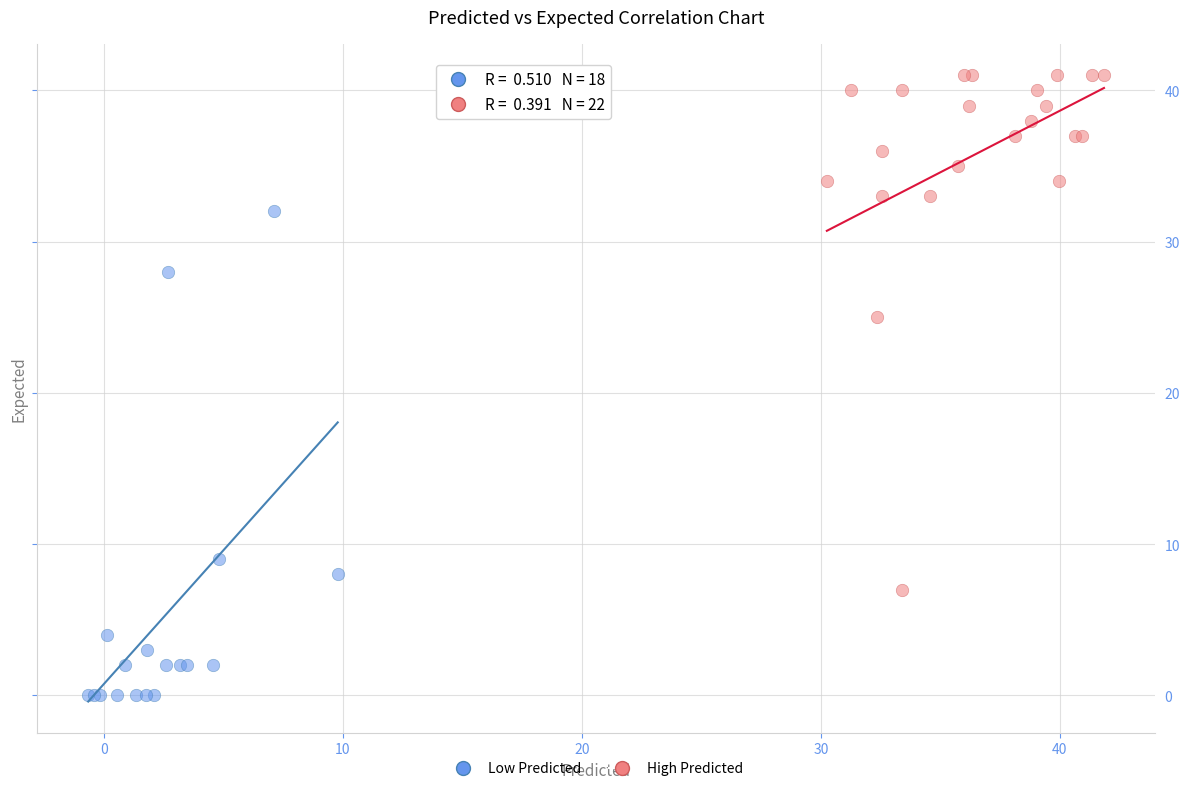

Which series contains the highest Y value?

High Predicted